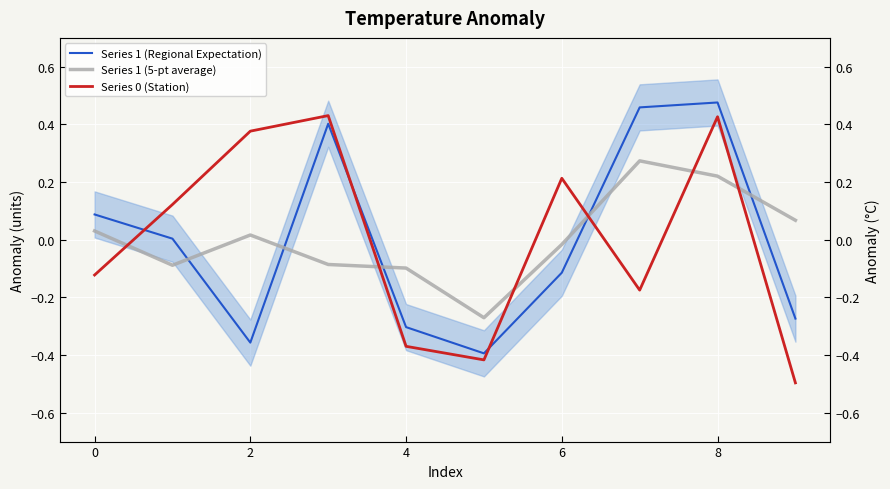

The value of Series 1 (5-pt average) at 0 is 0.1. True or false?

False